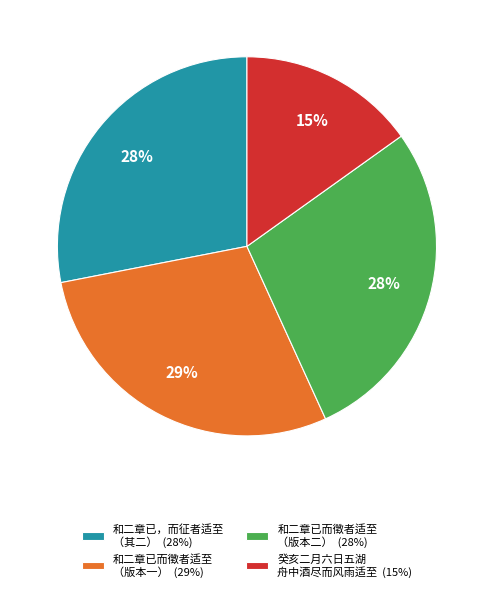

Does any single category account for the majority?

No